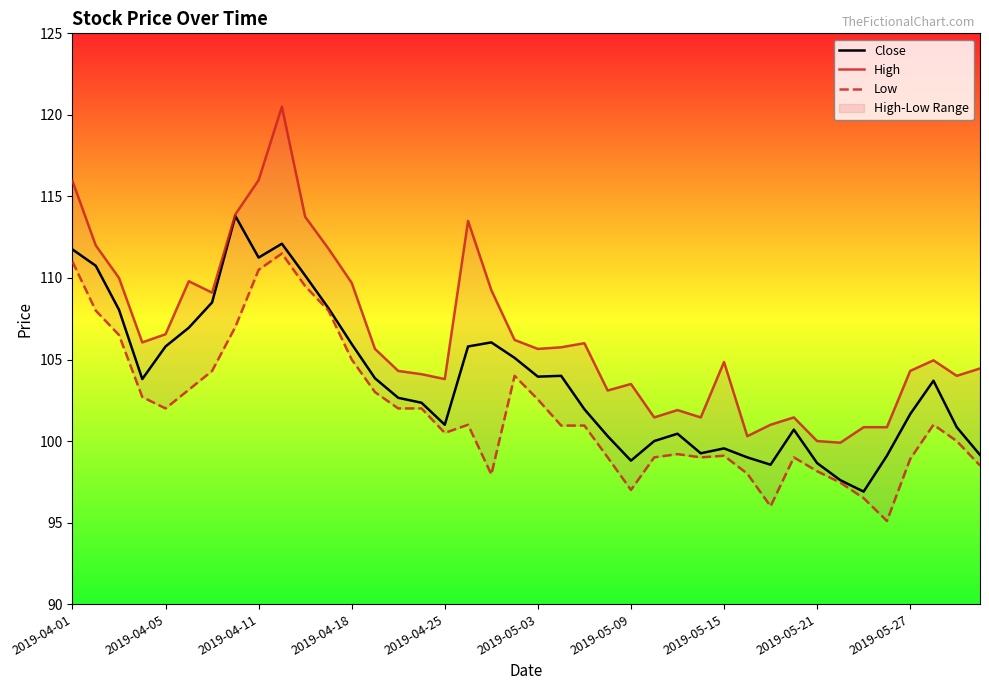

The value of High at 2019-04-18 is 109.7. True or false?

True